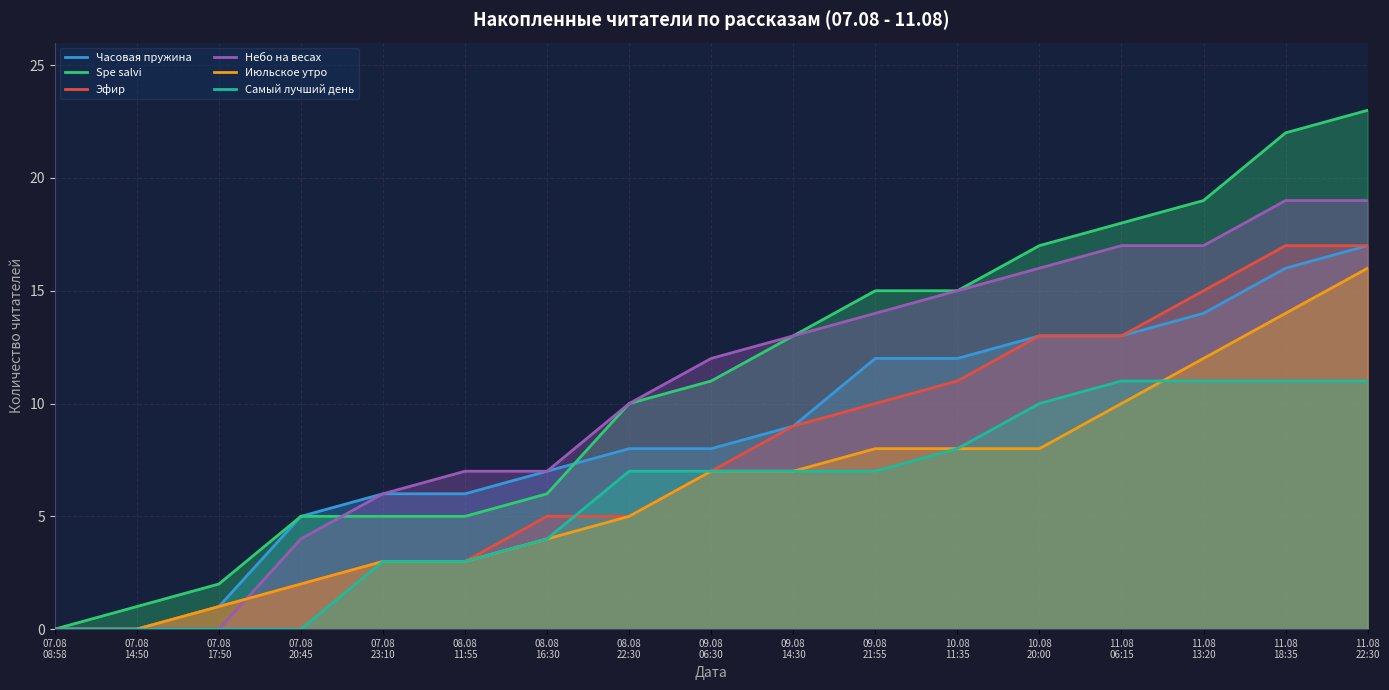

Which category has the highest value across all series?

11.08
22:30